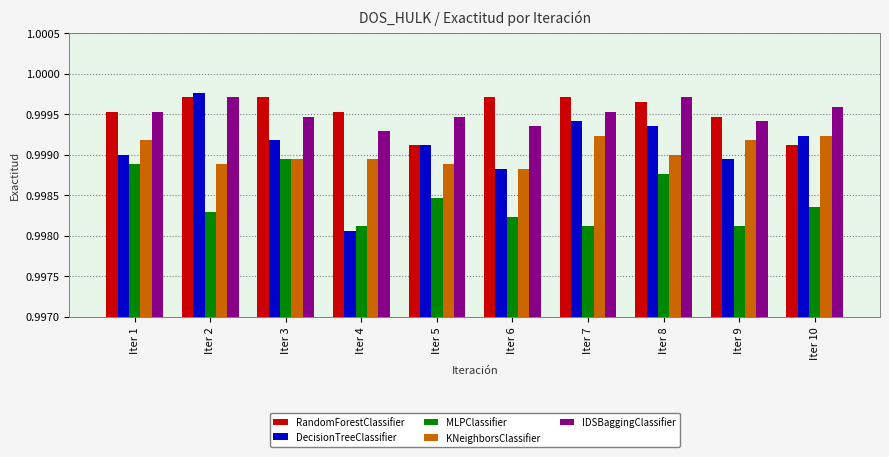

Which series has the widest spread of values?

DecisionTreeClassifier